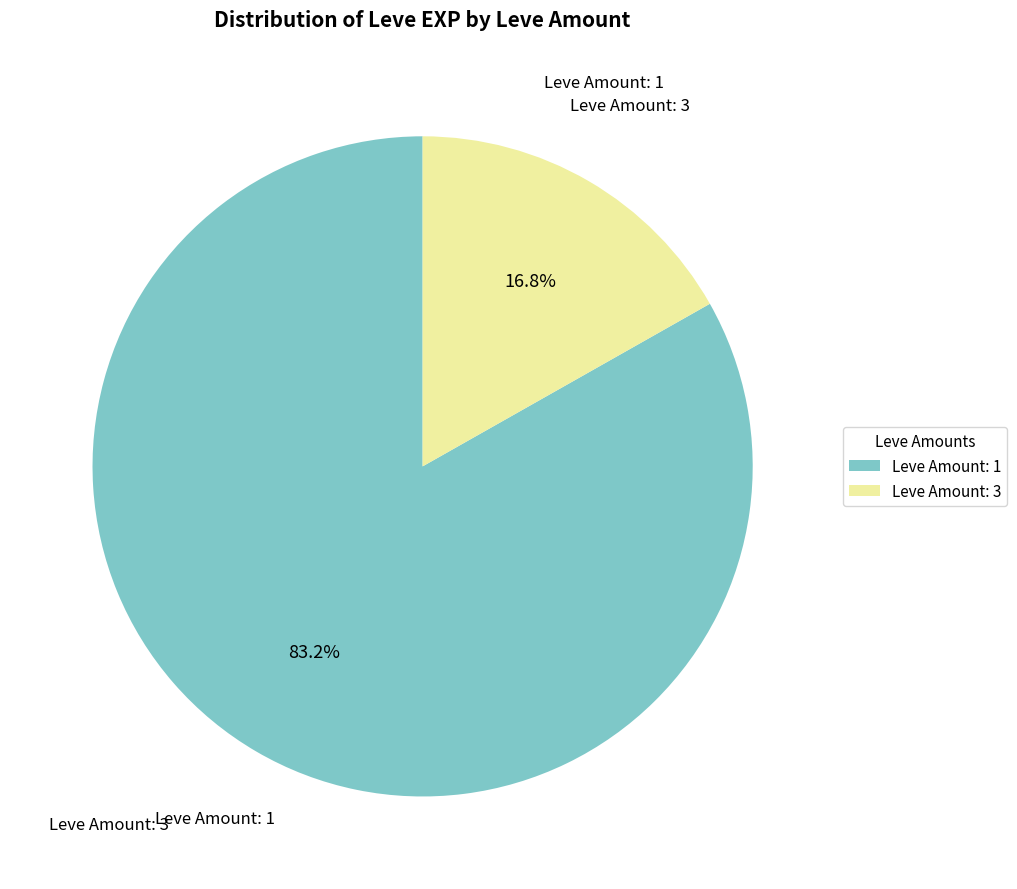

Count the number of slices in the pie.

2